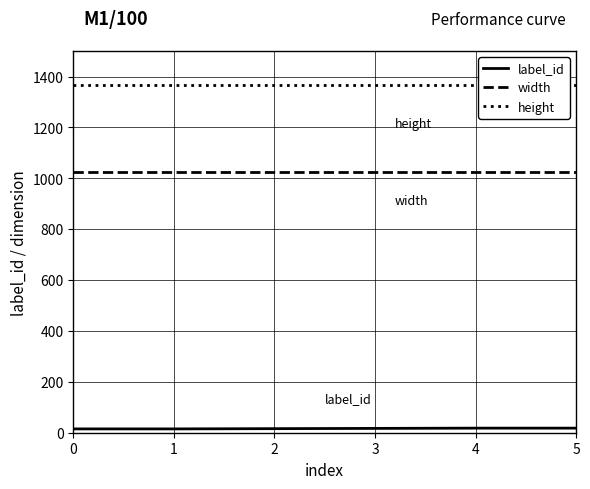

True or false: height and width cross at least once.

False